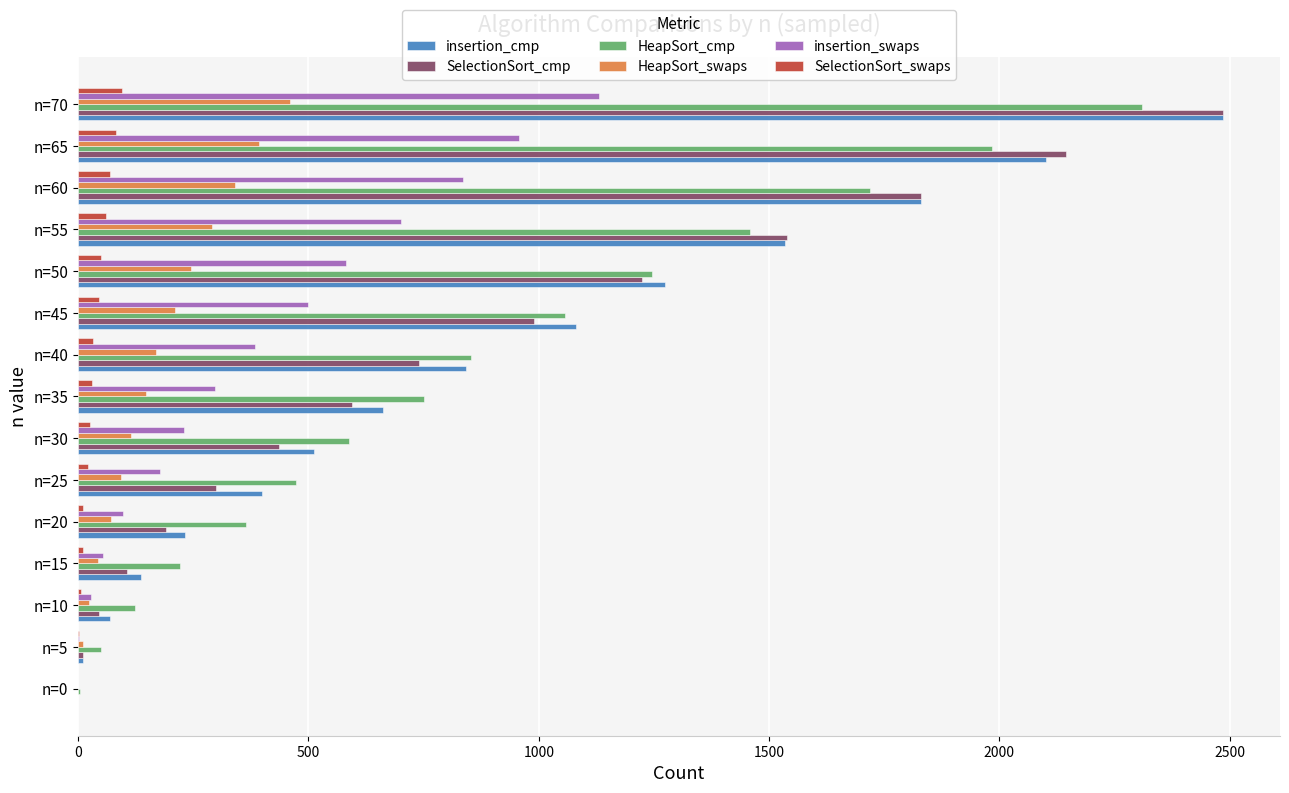

Is the value of SelectionSort_swaps at n=70 greater than the value of insertion_swaps at n=60?

No